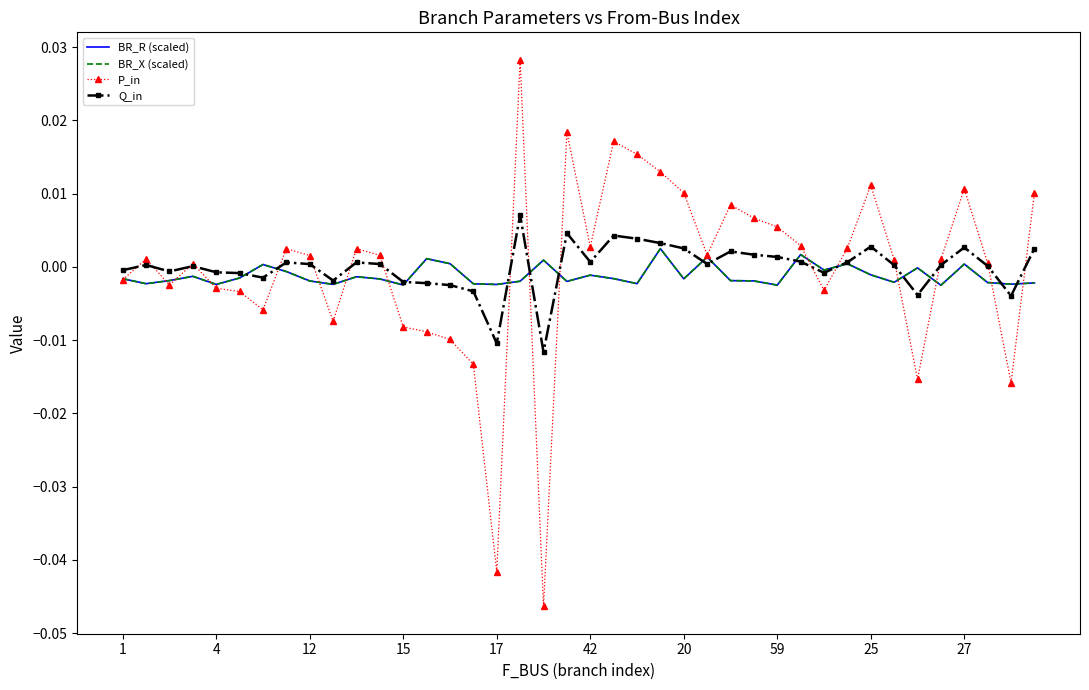

Which series has the widest spread of values?

P_in